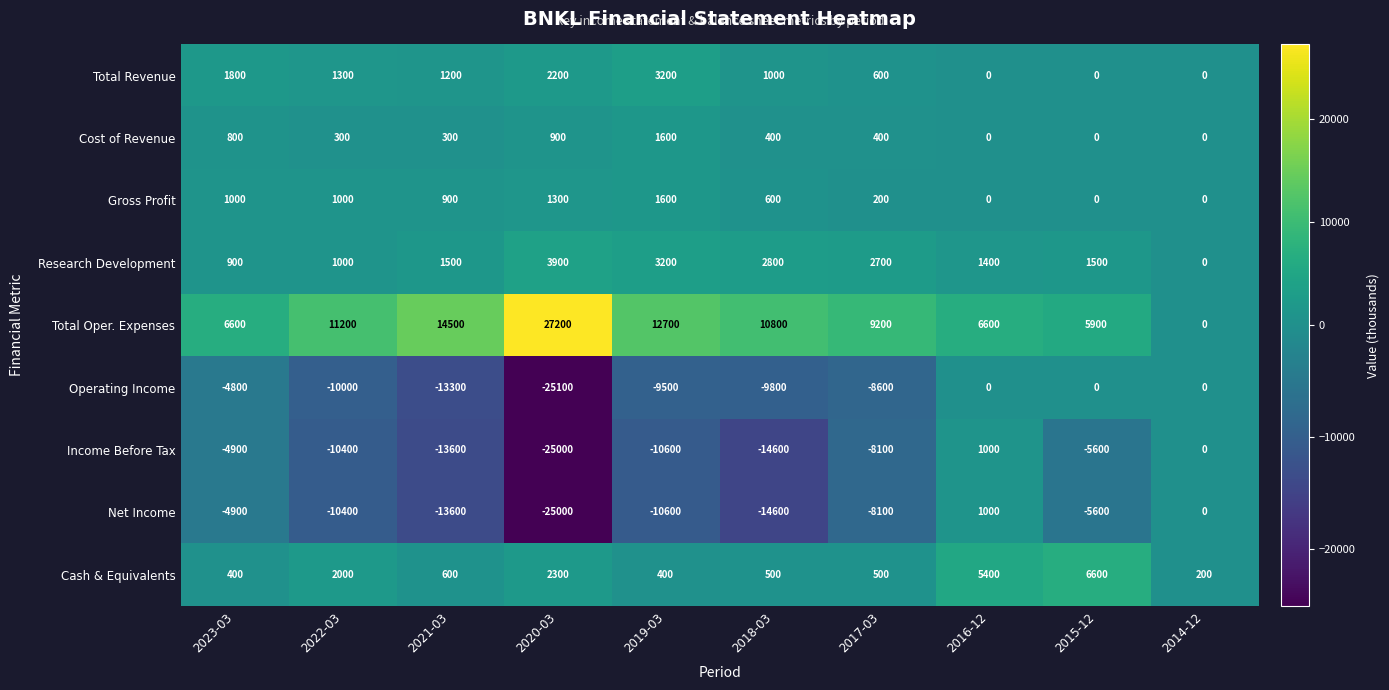

What is the sum of the Operating Income values at 2023-03 and 2022-03?

-14800